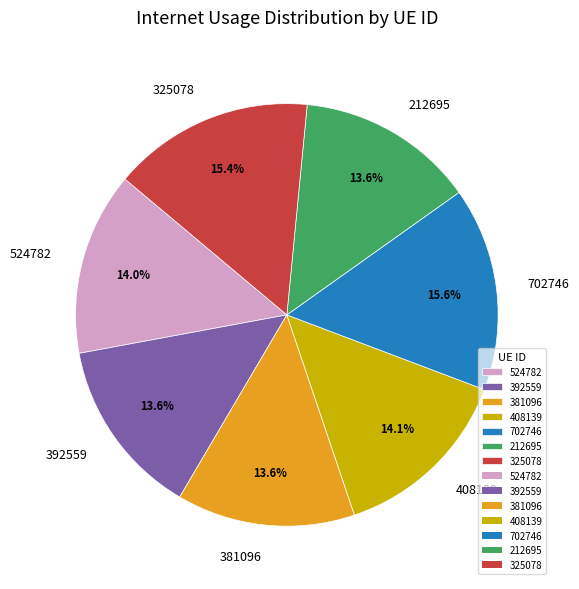

How much of the chart is everything except 524782?

86.0%